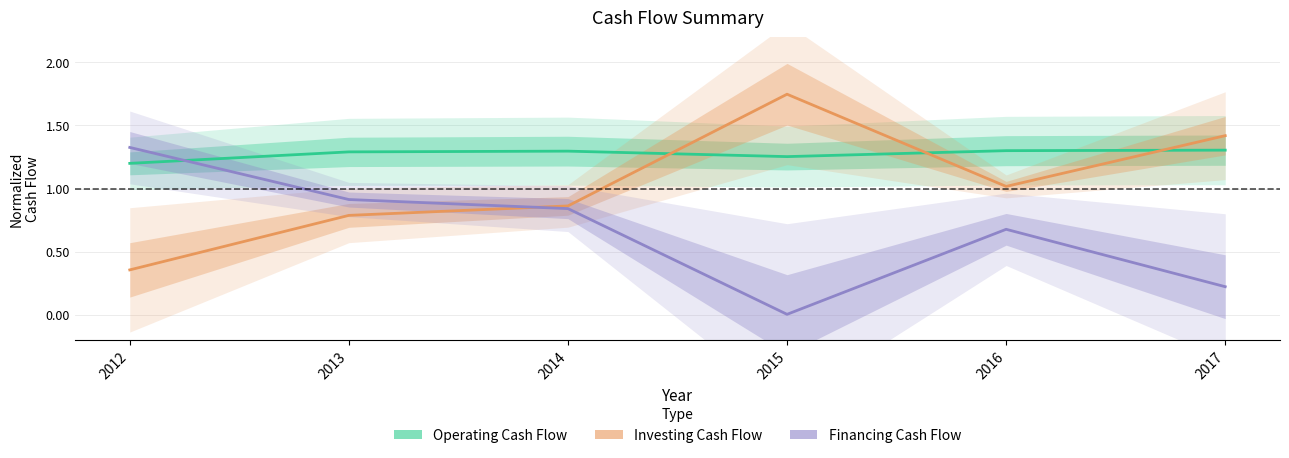

Is the value of Investing Cash Flow at 2017 greater than the value of Operating Cash Flow at 2015?

Yes